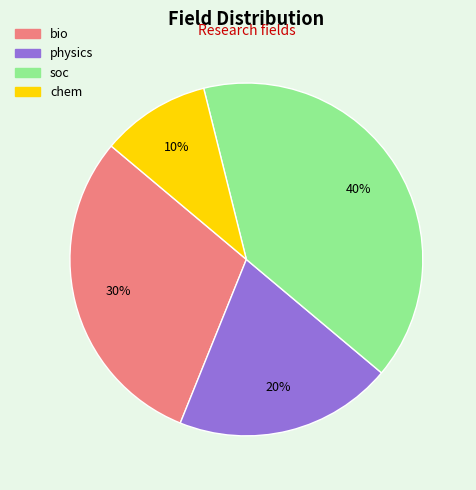

How many slices are in this pie chart?

4